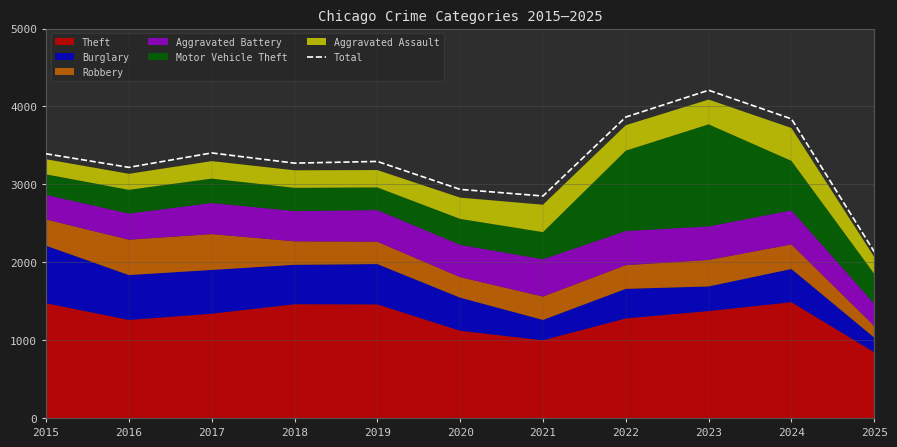

What is the smallest value displayed?

2134